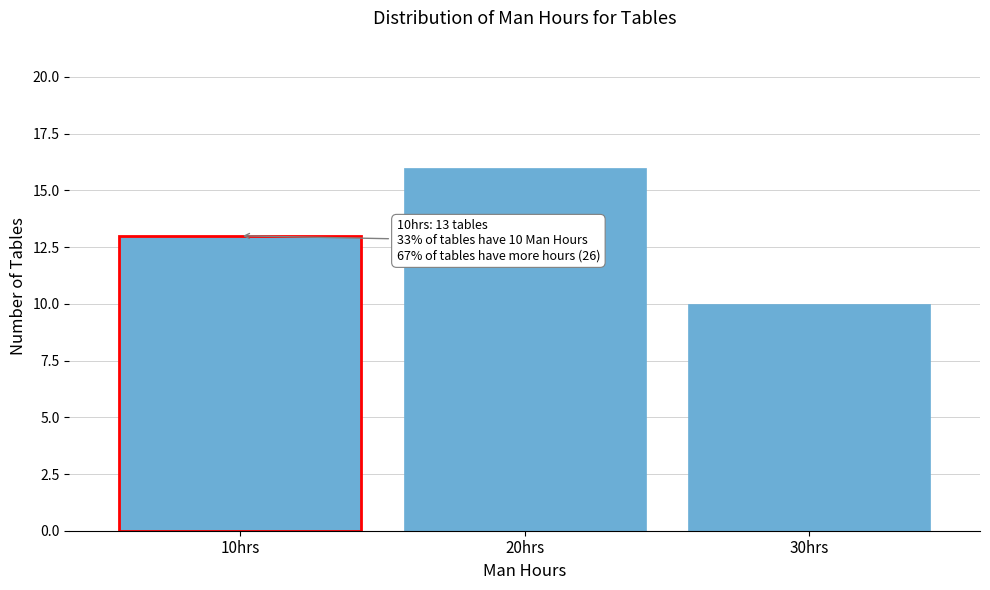

Reading right to left, extract all data points from this chart.

10	16	13